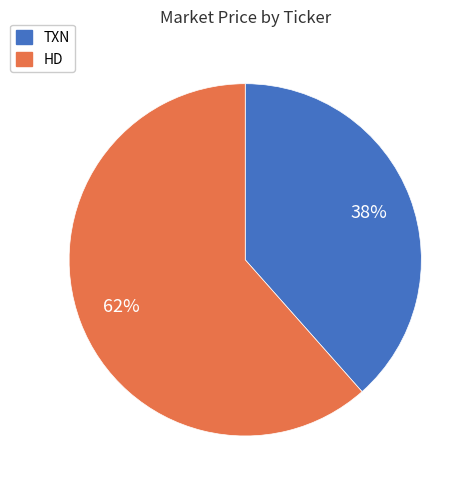

To the nearest percent, what portion does HD represent?

62%